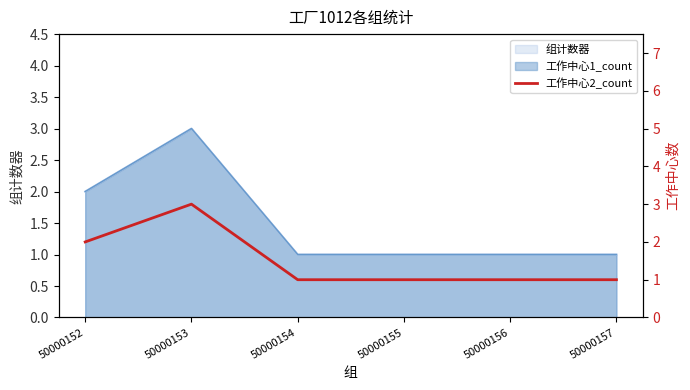

How many points are higher than both their immediate neighbors (excluding endpoints)?

1